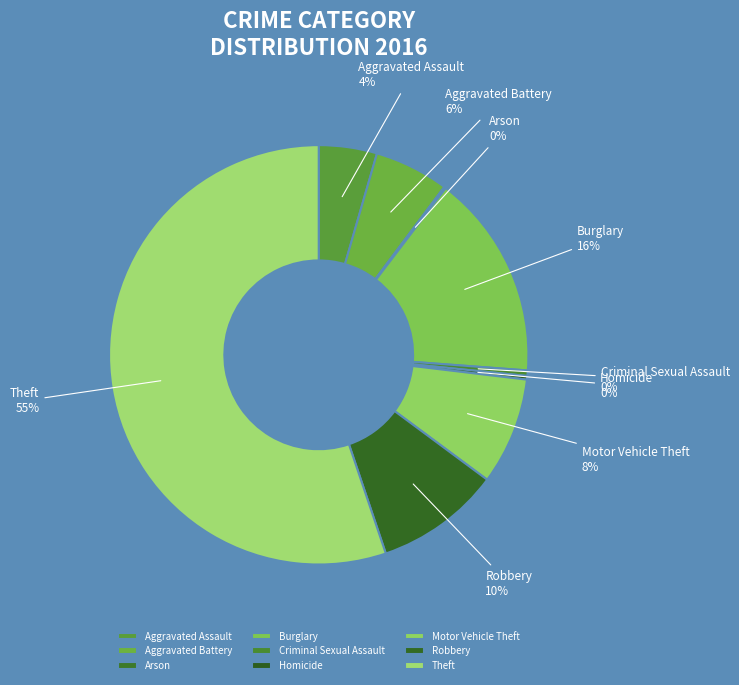

Is there any slice that represents more than half of the pie?

Yes